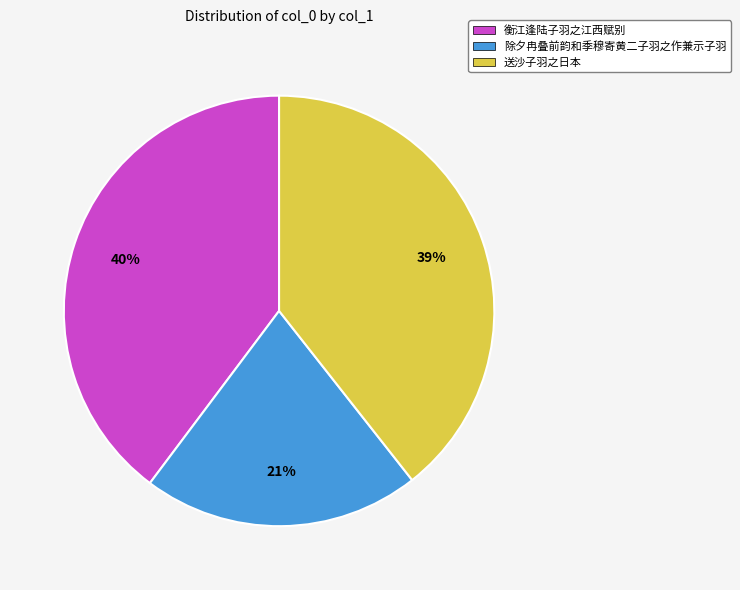

Count the number of slices in the pie.

3